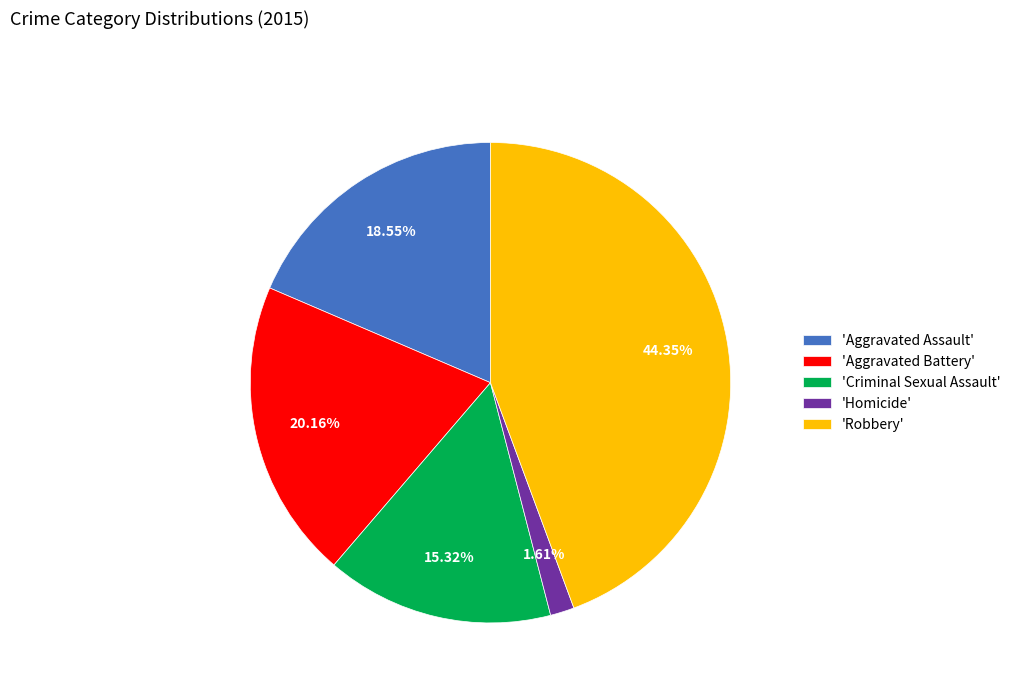

Which slice is the largest?

'Robbery'